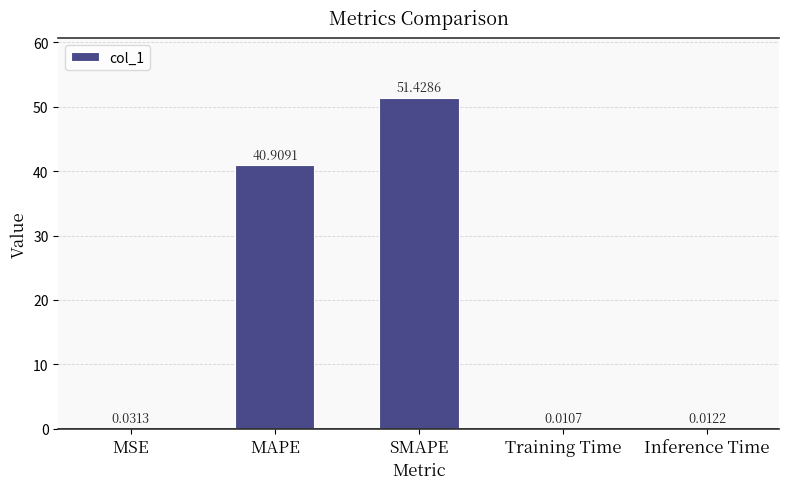

What is the sum of all values?

92.4